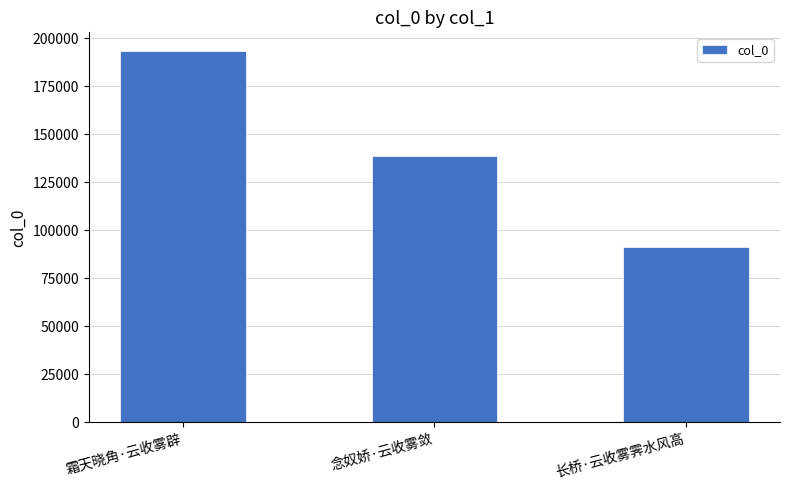

What value does the data have at 长桥·云收雾霁水风高, to the nearest 10?

91170